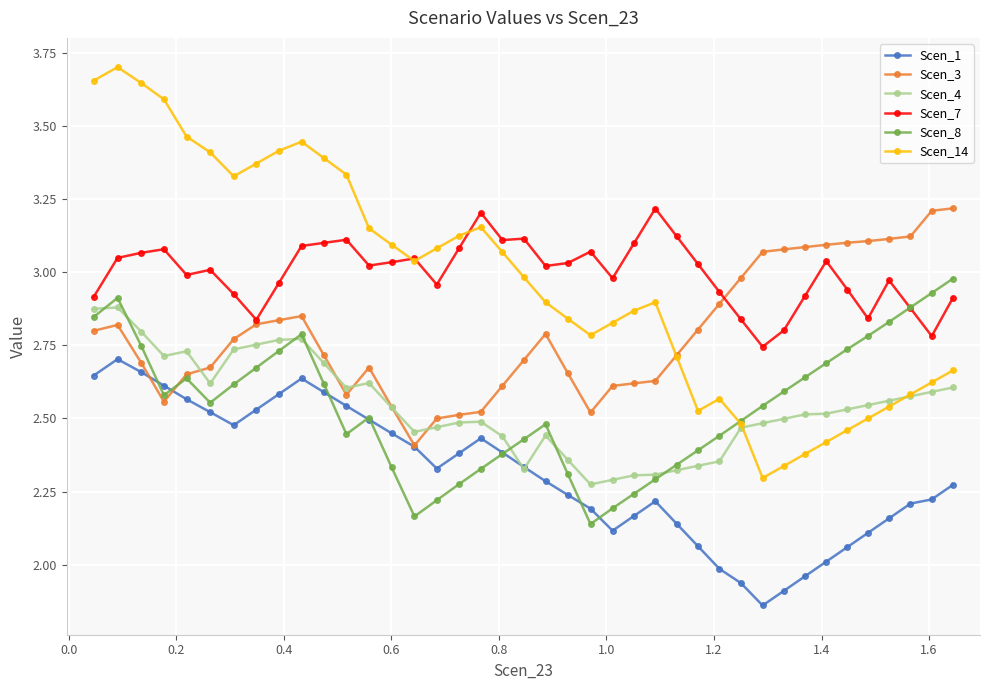

Which series has the largest range (max minus min)?

Scen_14